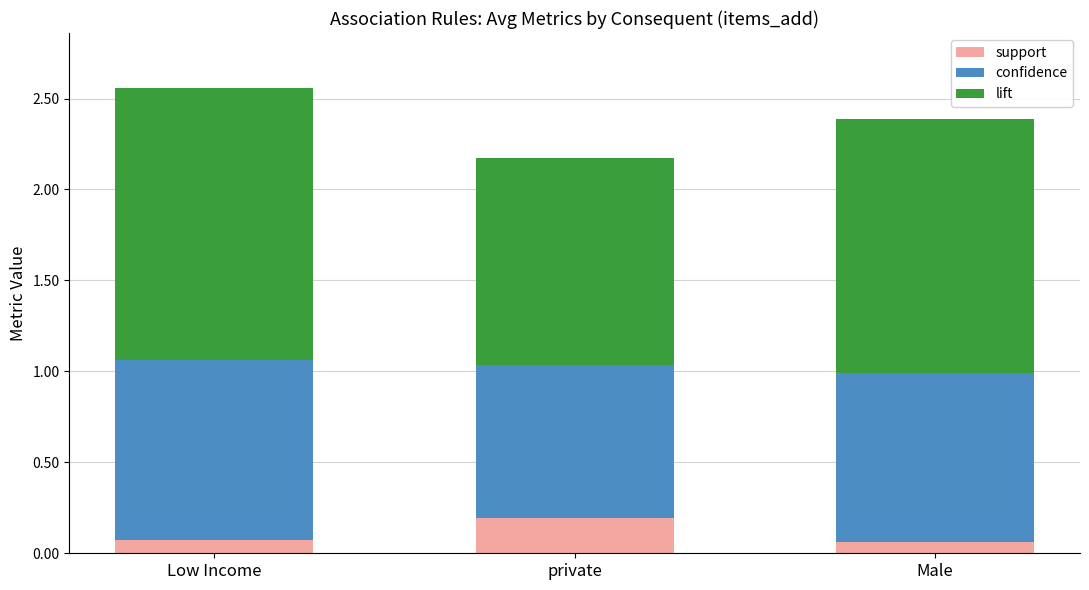

The value of support at Low Income is 0.1. True or false?

True